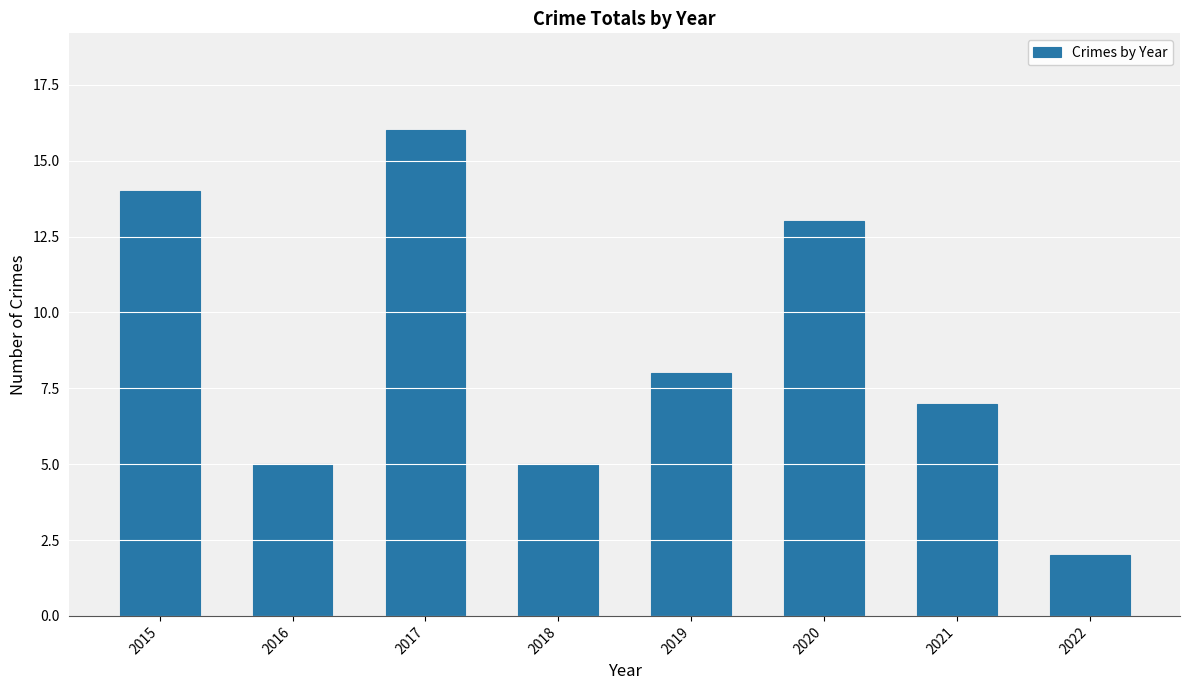

Where does the data first go above 8?

2015